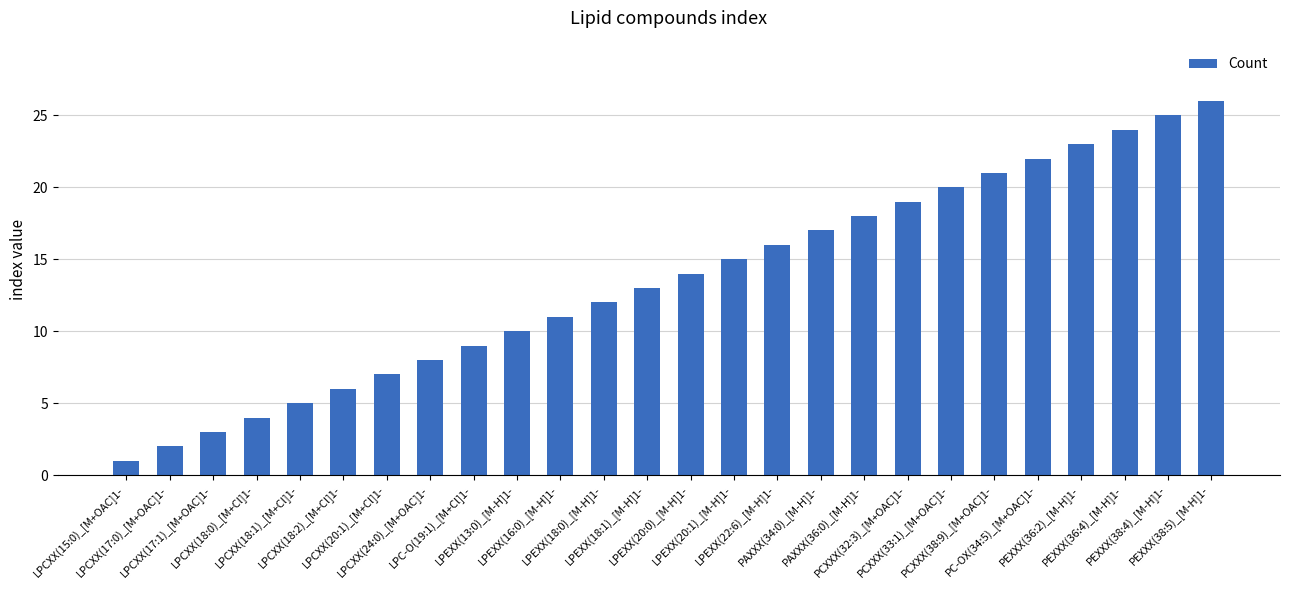

Reading left to right, what are all the values shown in this chart?

LPCXX(15:0)_[M+OAC]1-=1	LPCXX(17:0)_[M+OAC]1-=2	LPCXX(17:1)_[M+OAC]1-=3	LPCXX(18:0)_[M+Cl]1-=4	LPCXX(18:1)_[M+Cl]1-=5	LPCXX(18:2)_[M+Cl]1-=6	LPCXX(20:1)_[M+Cl]1-=7	LPCXX(24:0)_[M+OAC]1-=8	LPC-O(19:1)_[M+Cl]1-=9	LPEXX(13:0)_[M-H]1-=10	LPEXX(16:0)_[M-H]1-=11	LPEXX(18:0)_[M-H]1-=12	LPEXX(18:1)_[M-H]1-=13	LPEXX(20:0)_[M-H]1-=14	LPEXX(20:1)_[M-H]1-=15	LPEXX(22:6)_[M-H]1-=16	PAXXX(34:0)_[M-H]1-=17	PAXXX(36:0)_[M-H]1-=18	PCXXX(32:3)_[M+OAC]1-=19	PCXXX(33:1)_[M+OAC]1-=20	PCXXX(38:9)_[M+OAC]1-=21	PC-OX(34:5)_[M+OAC]1-=22	PEXXX(36:2)_[M-H]1-=23	PEXXX(36:4)_[M-H]1-=24	PEXXX(38:4)_[M-H]1-=25	PEXXX(38:5)_[M-H]1-=26